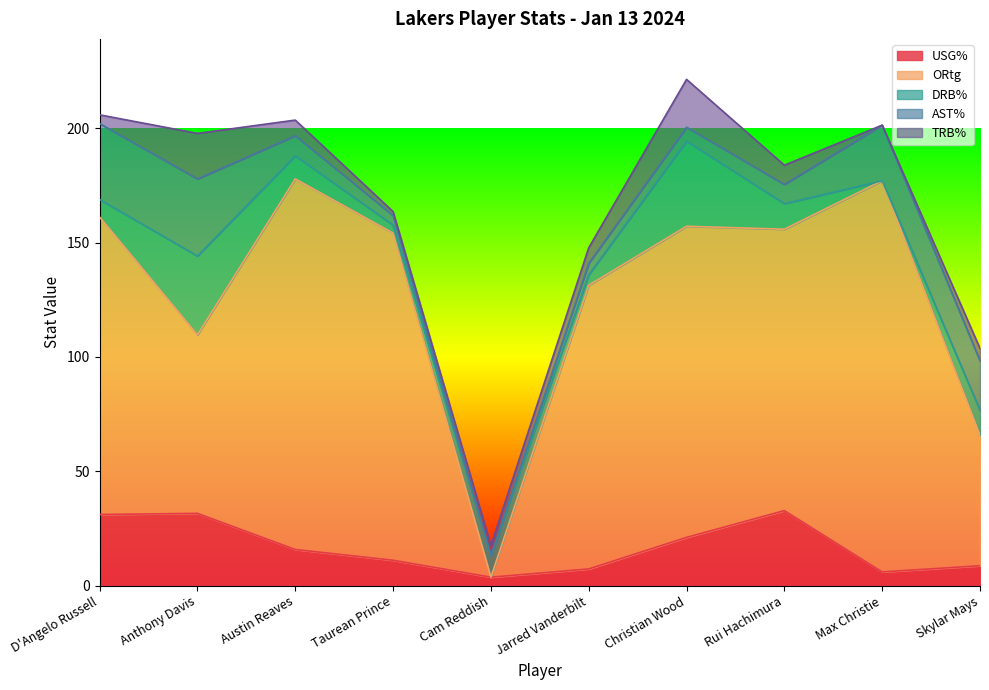

How many times do AST% and USG% cross each other?

2